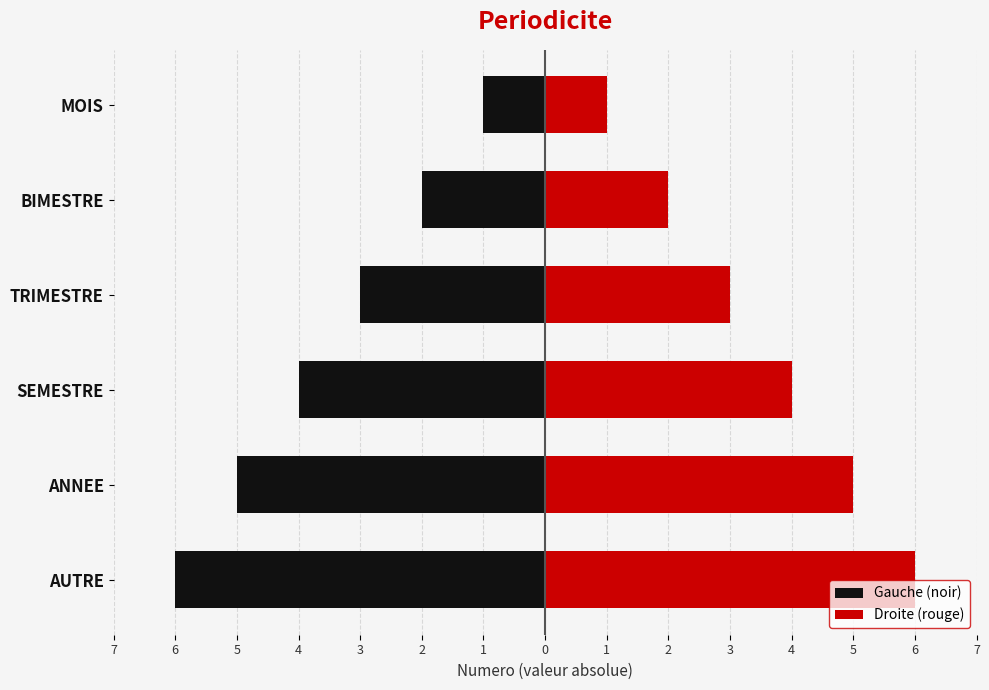

Count the number of data series in this chart.

2